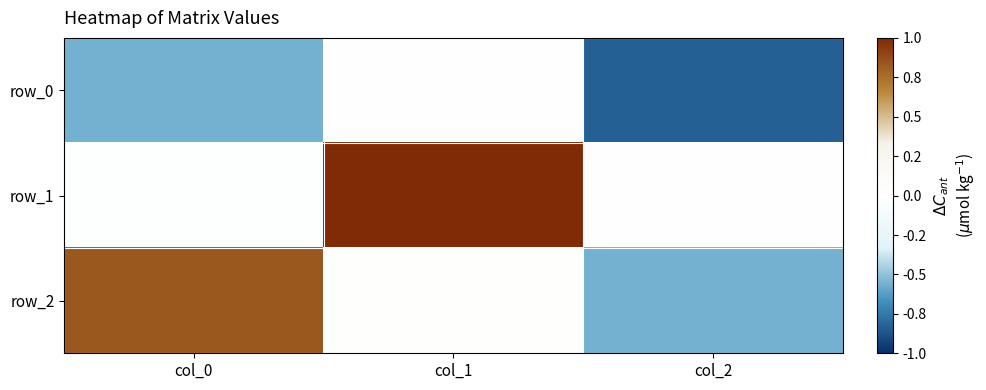

At how many categories does at least one series exceed 0?

3